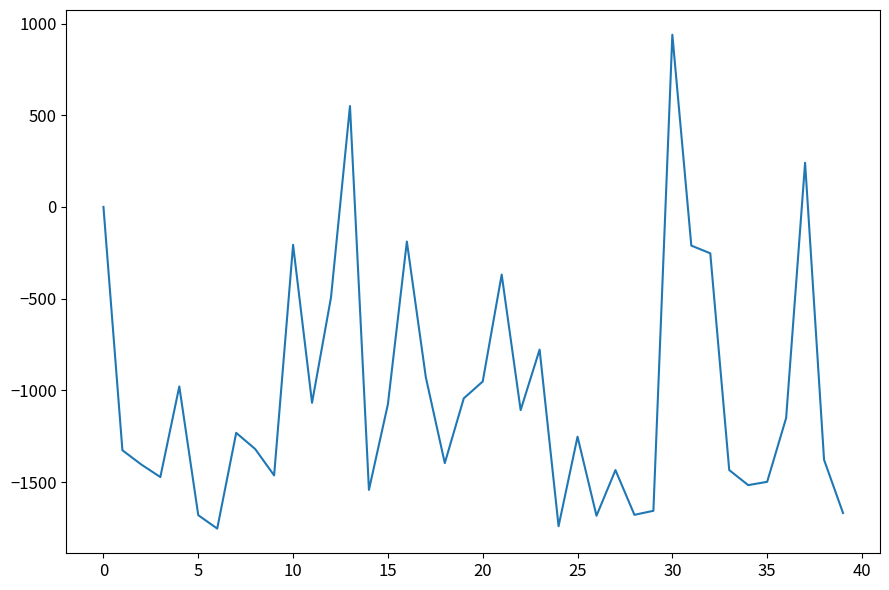

Count the number of data series in this chart.

1